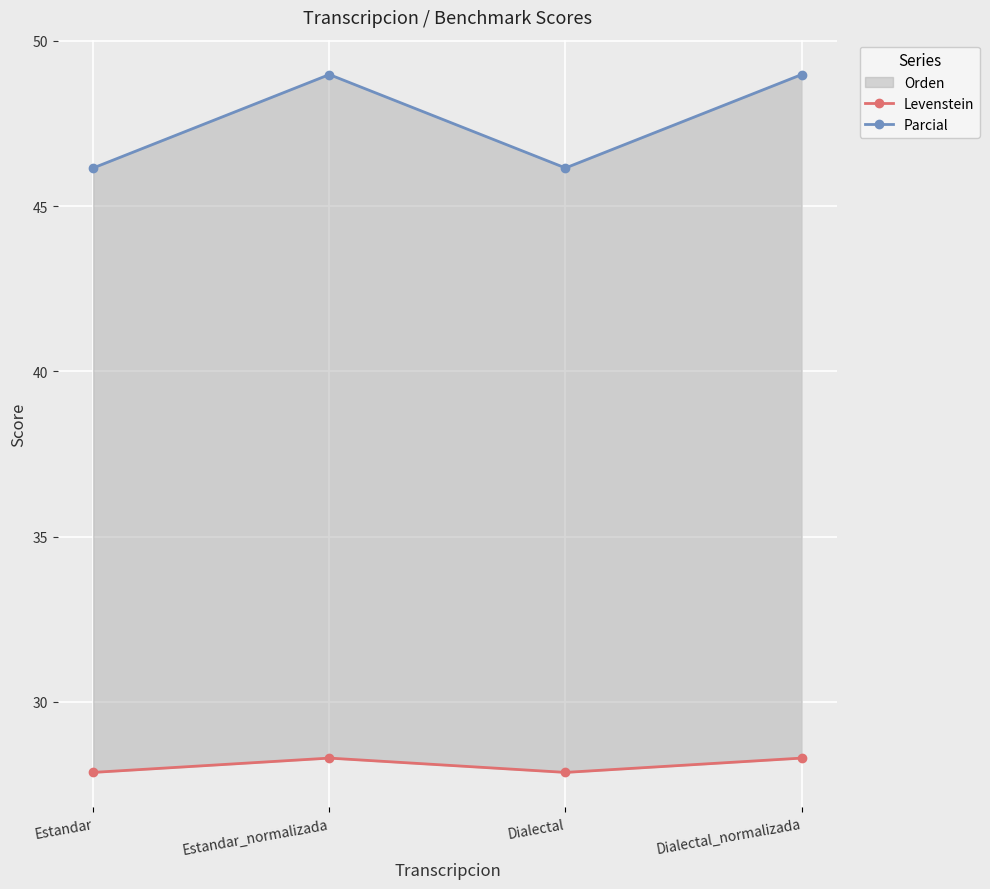

The Levenstein series shows 6.8 at Estandar_normalizada. True or false?

False